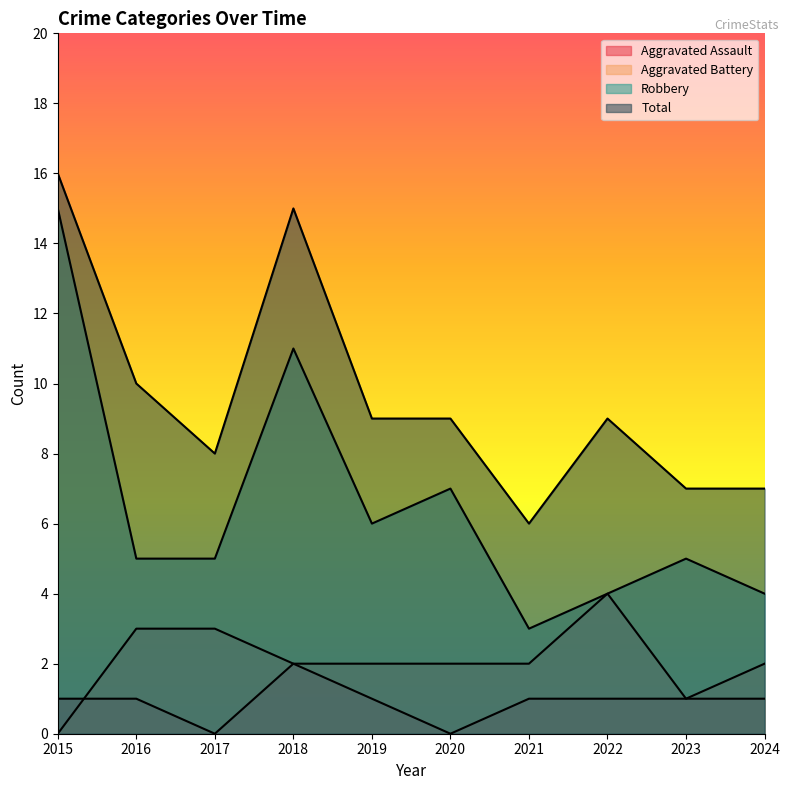

What is the highest value of the Robbery series?

15